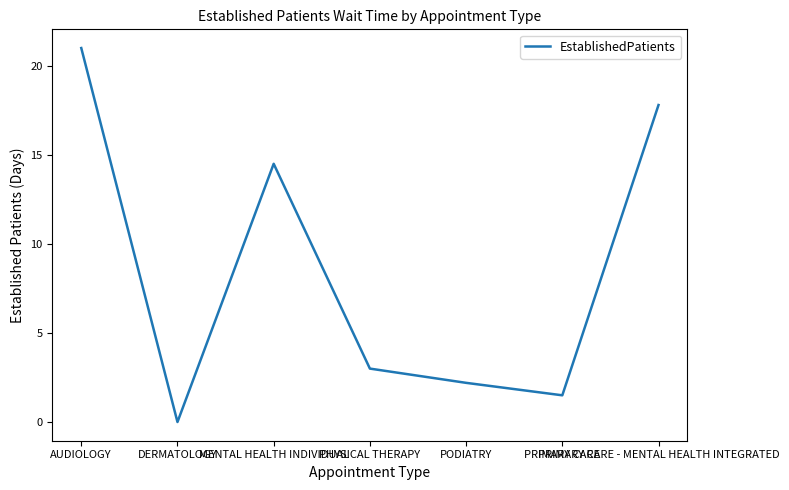

Is it true that the value at AUDIOLOGY is 21.0?

True